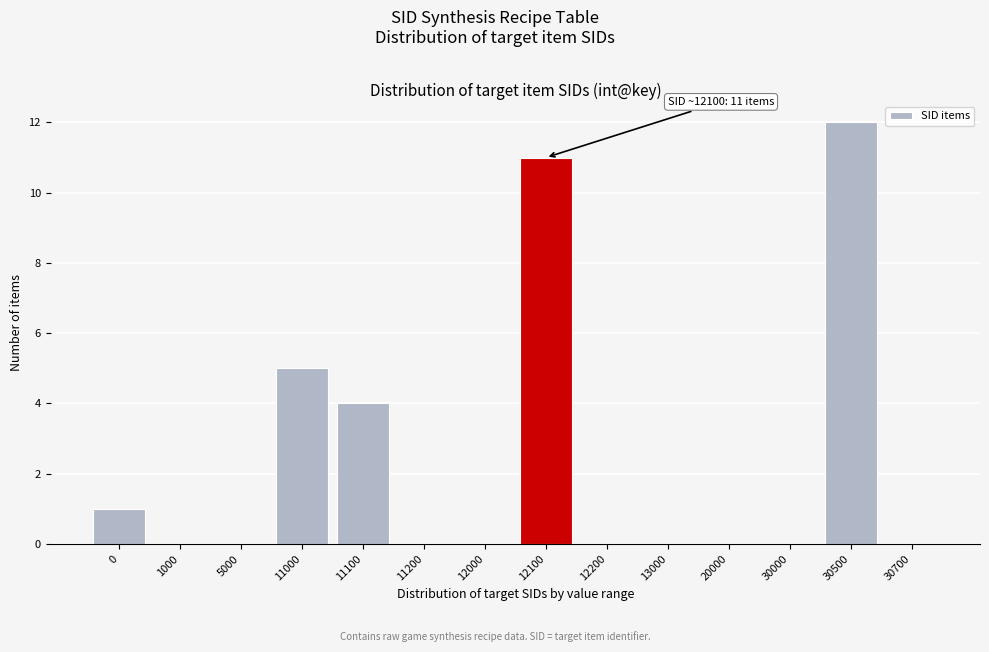

Reading left to right, transcribe all the data shown in this chart.

0=1	1000=0	5000=0	11000=5	11100=4	11200=0	12000=0	12100=11	12200=0	13000=0	20000=0	30000=0	30500=12	30700=0